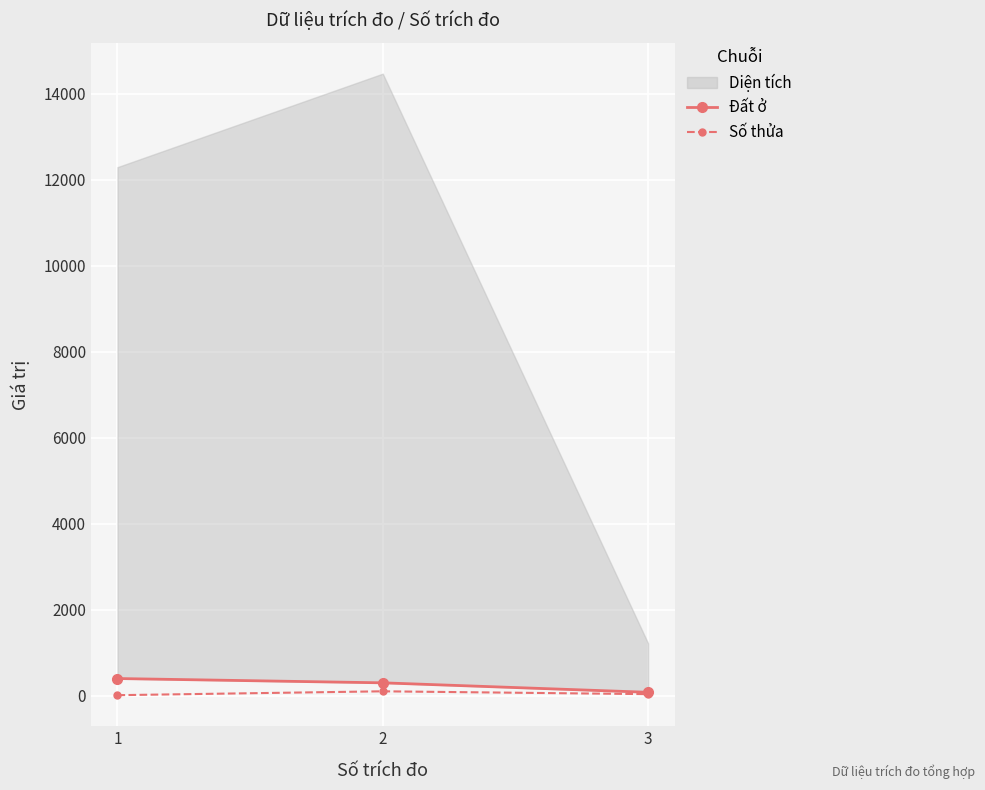

How many lines are shown in the chart?

2